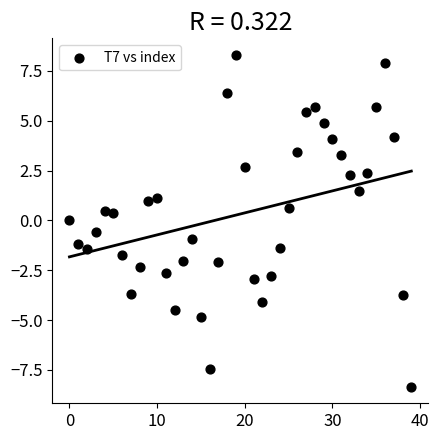

What is the range of Y values (max minus min)?

16.6